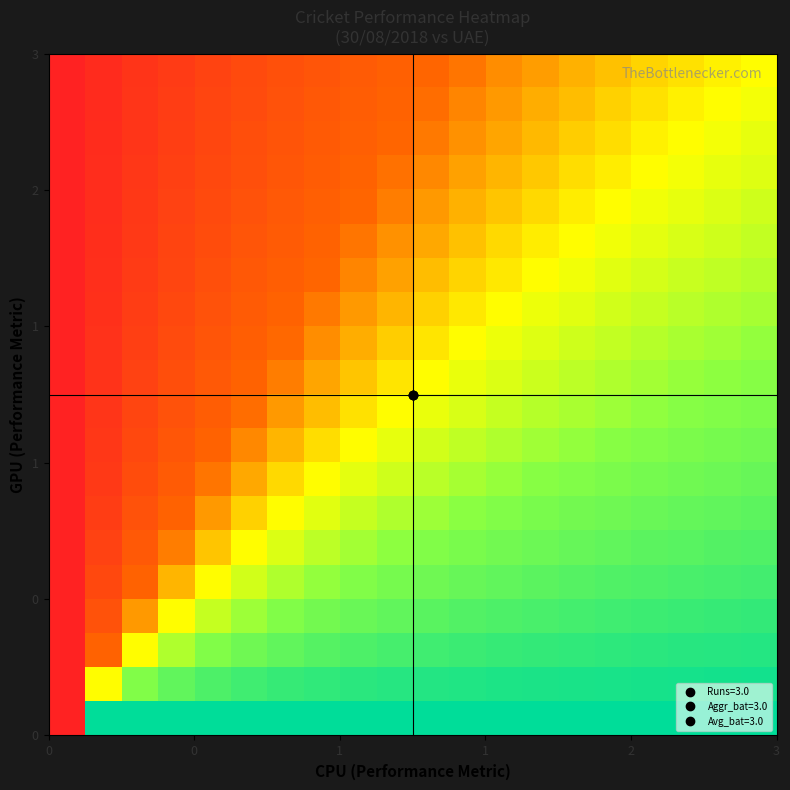

At how many categories does at least one series exceed 0?

19